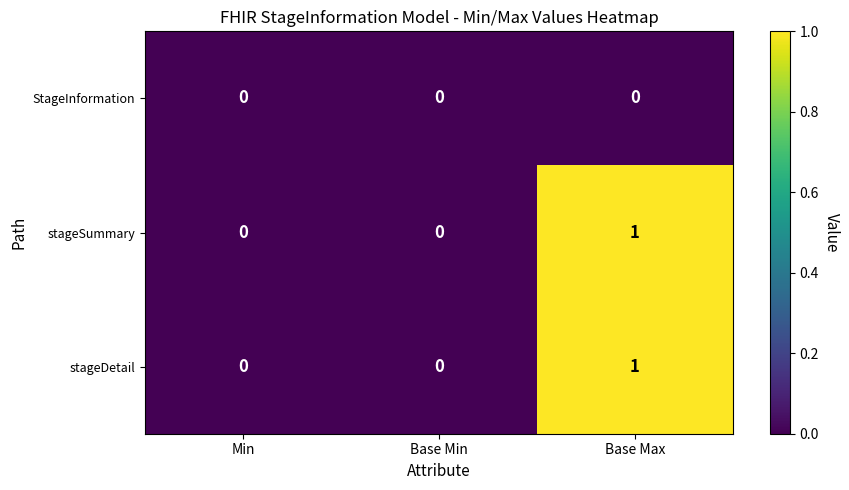

The stageDetail series shows 1 at Base Max. True or false?

True